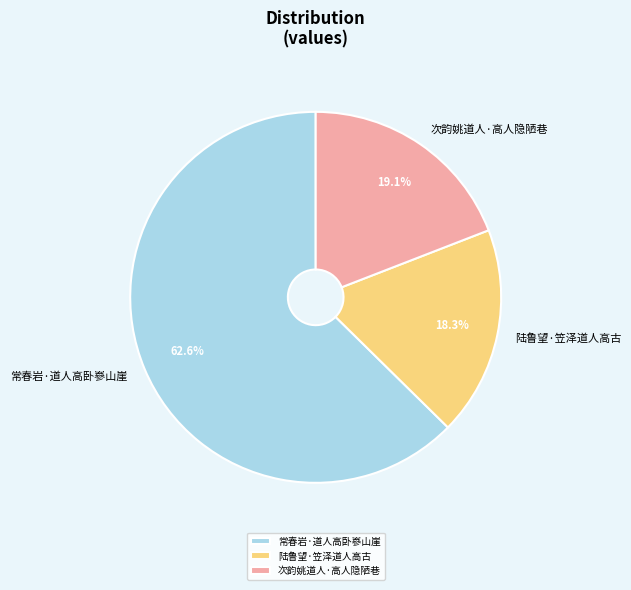

Is there any slice that represents more than half of the pie?

Yes